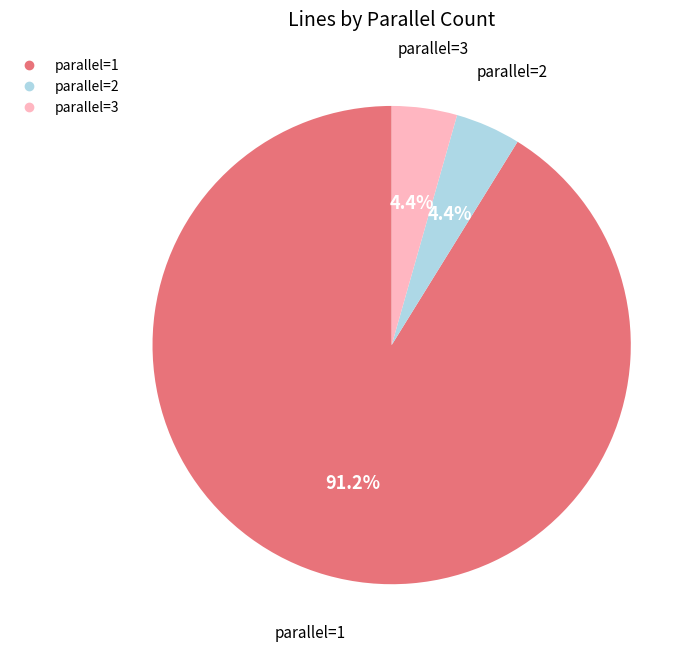

What is the total percentage of parallel=3 and parallel=2?

8.8%